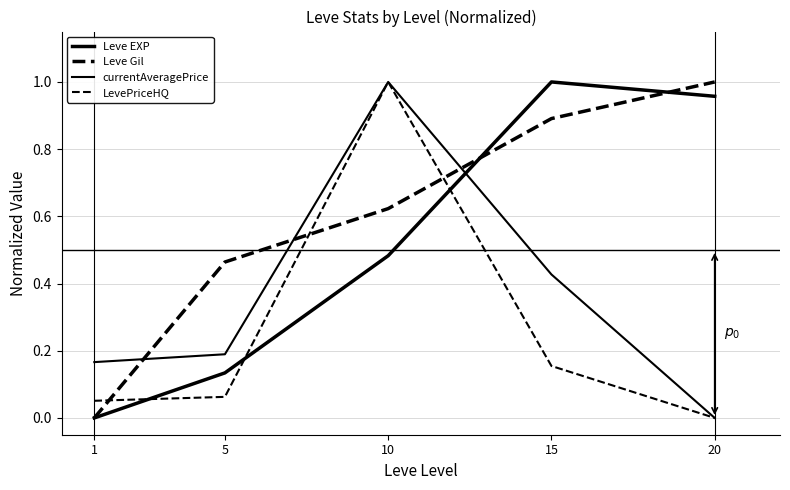

What is the difference between the second highest and minimum values in the currentAveragePrice series?

0.4